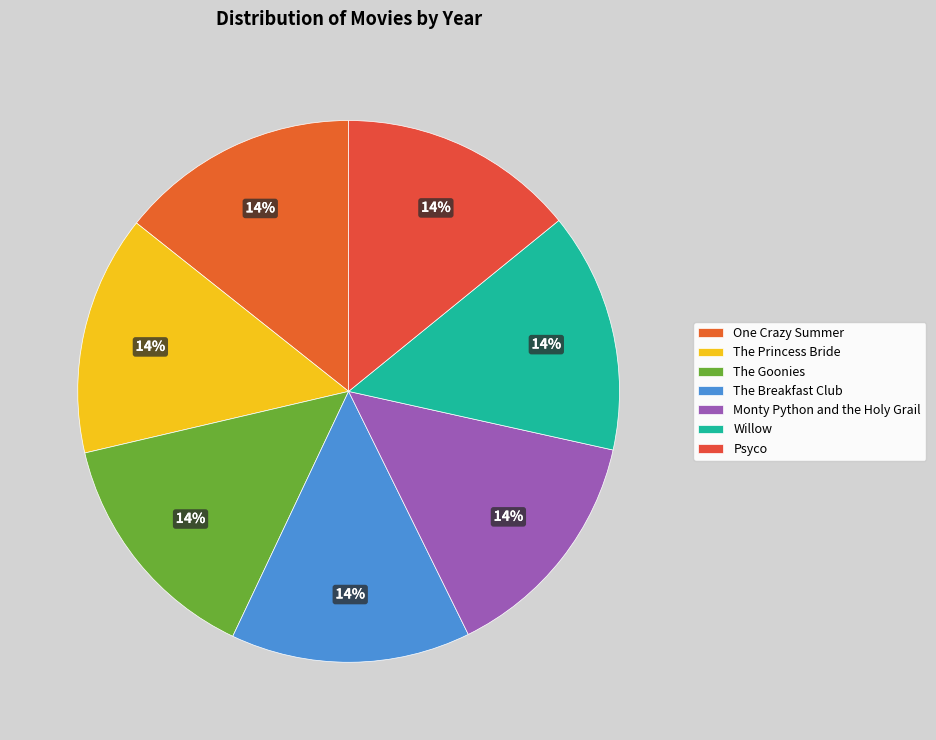

Count the number of slices in the pie.

7